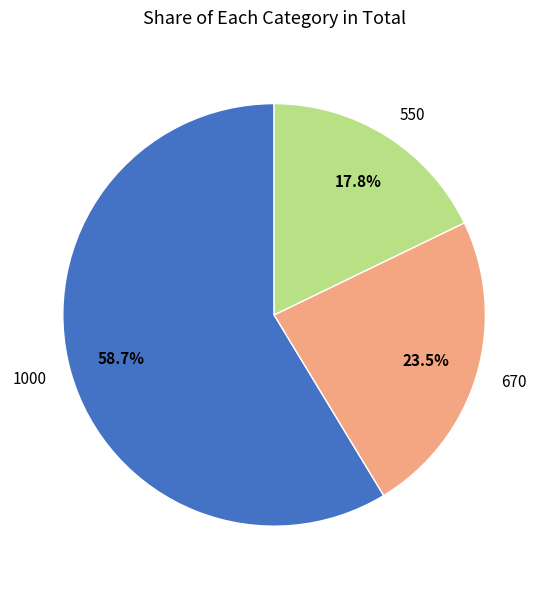

Is the sum of 1000 and 550 greater than half?

Yes